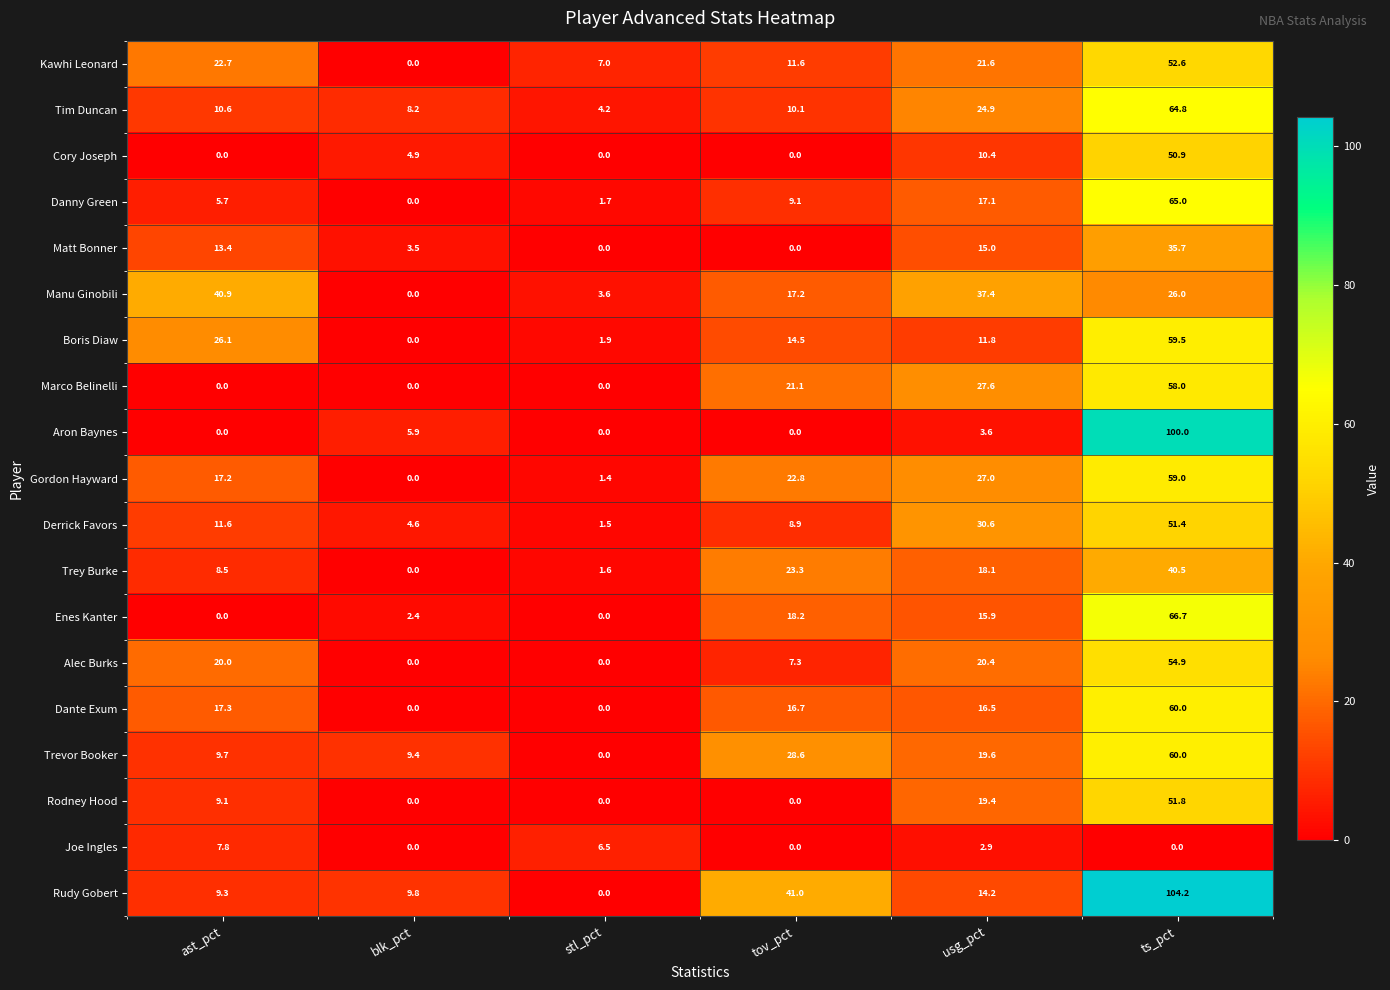

What is the total value across all series at tov_pct?

250.4